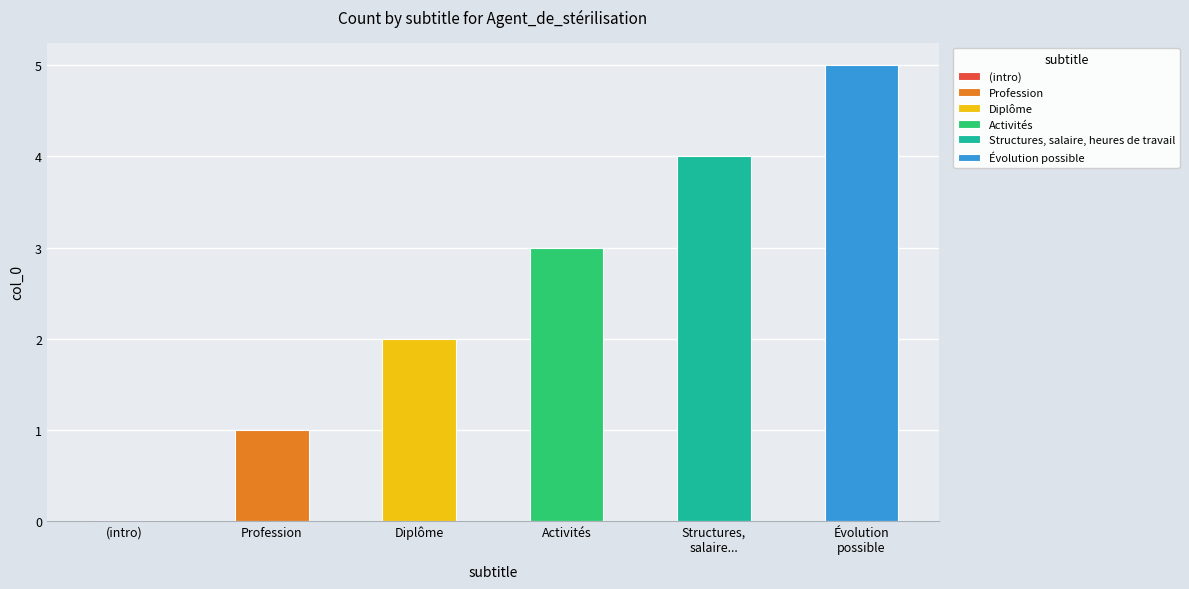

Reading left to right, transcribe all the data shown in this chart.

0	1	2	3	4	5